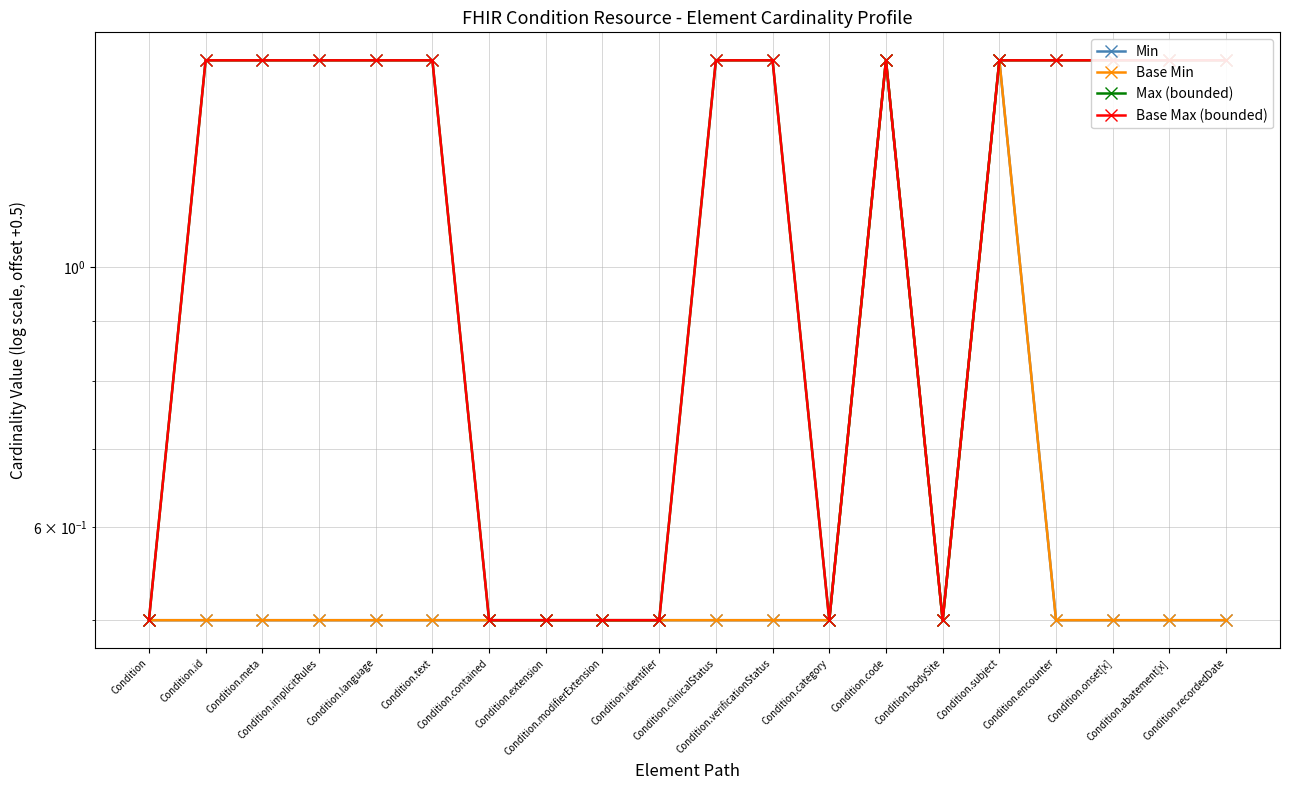

At which category does Base Min reach its first local peak?

Condition.code